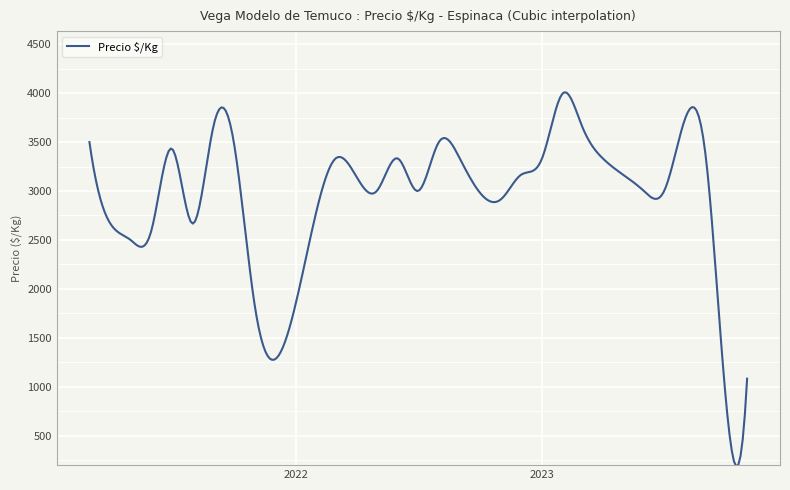

What is the minimum value shown in the chart?

188.3